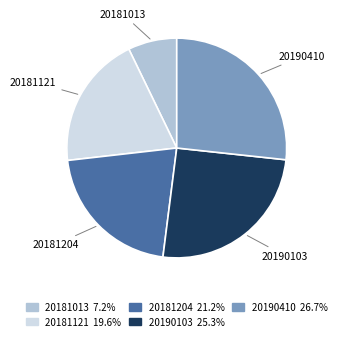

Is there any slice that represents more than half of the pie?

No